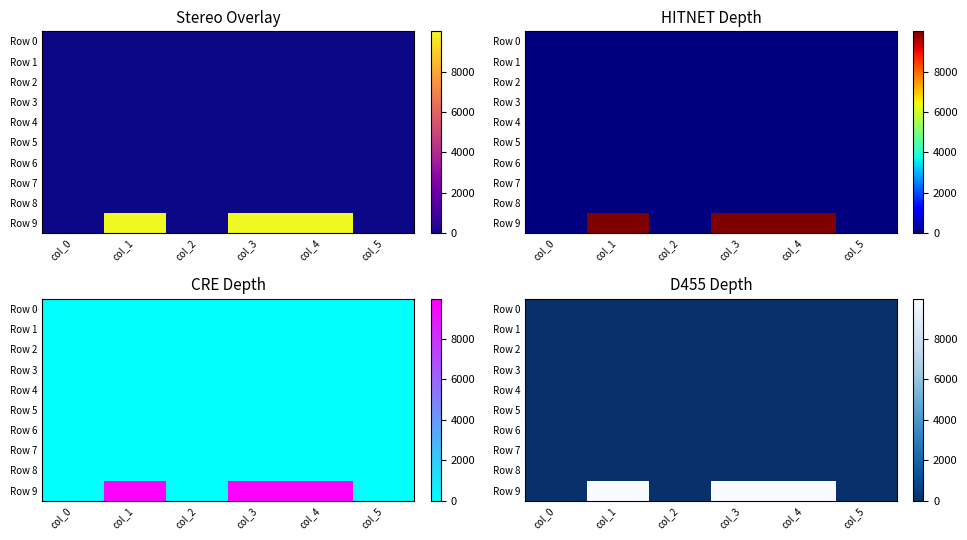

True or false: Row 8 has a value of 0 at col_4.

True